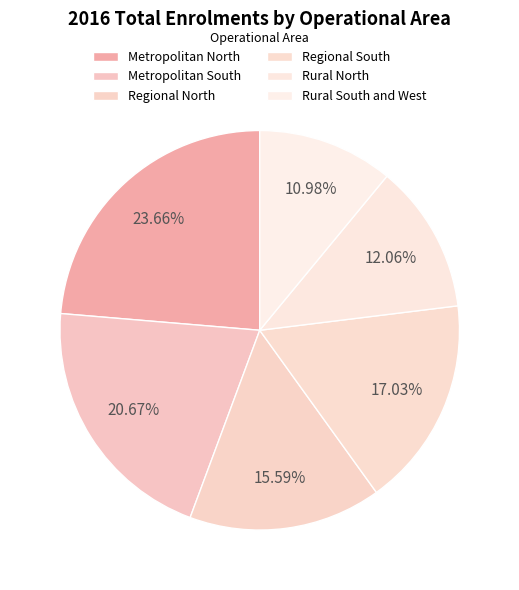

Does Metropolitan North account for over 50% of the chart?

No